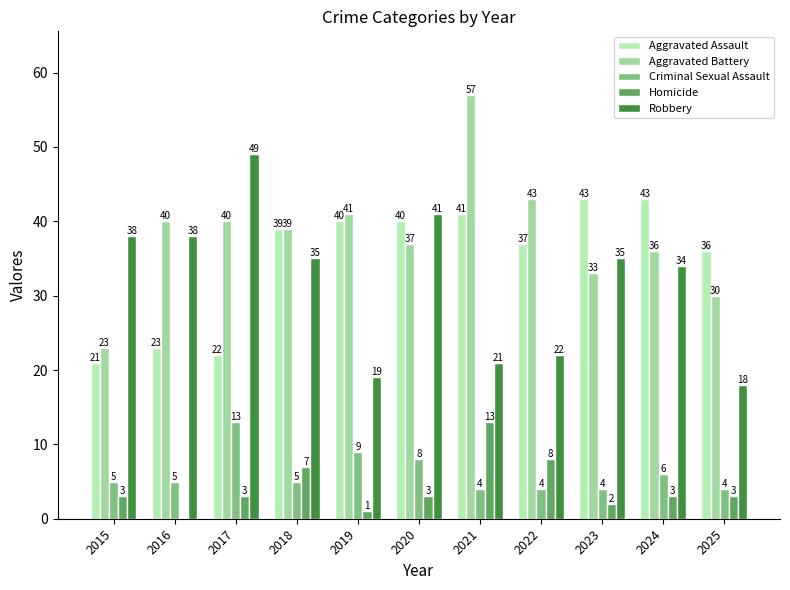

Count the number of categories in the chart.

11